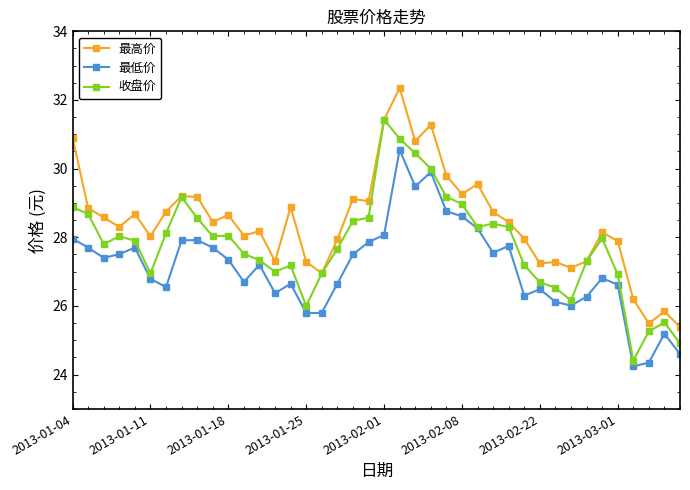

True or false: 最低价 has more than 1 interior local peaks.

True